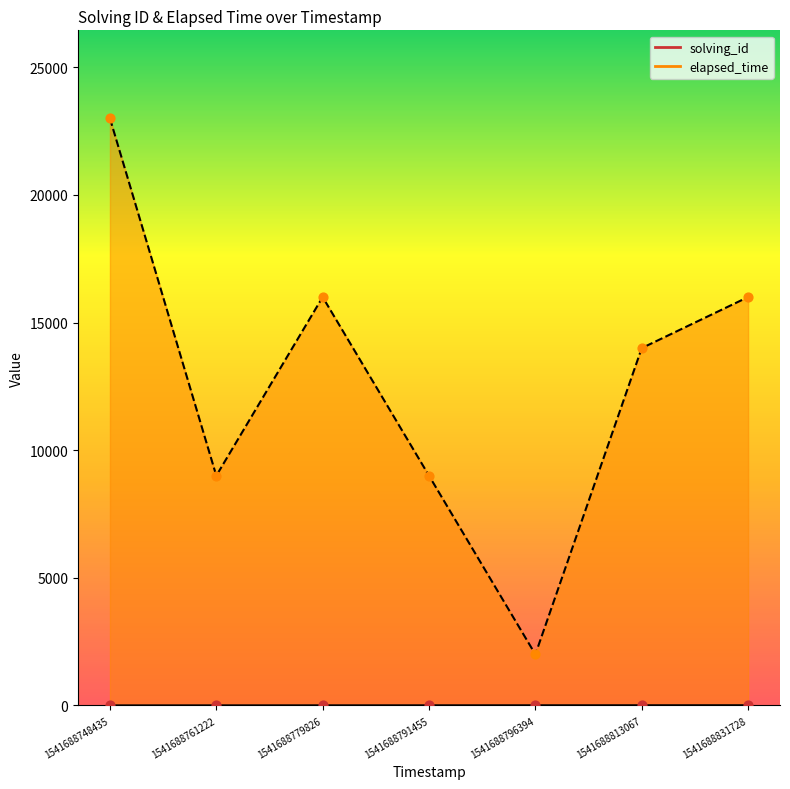

What is the total value across all series at 1541688761222?

9002